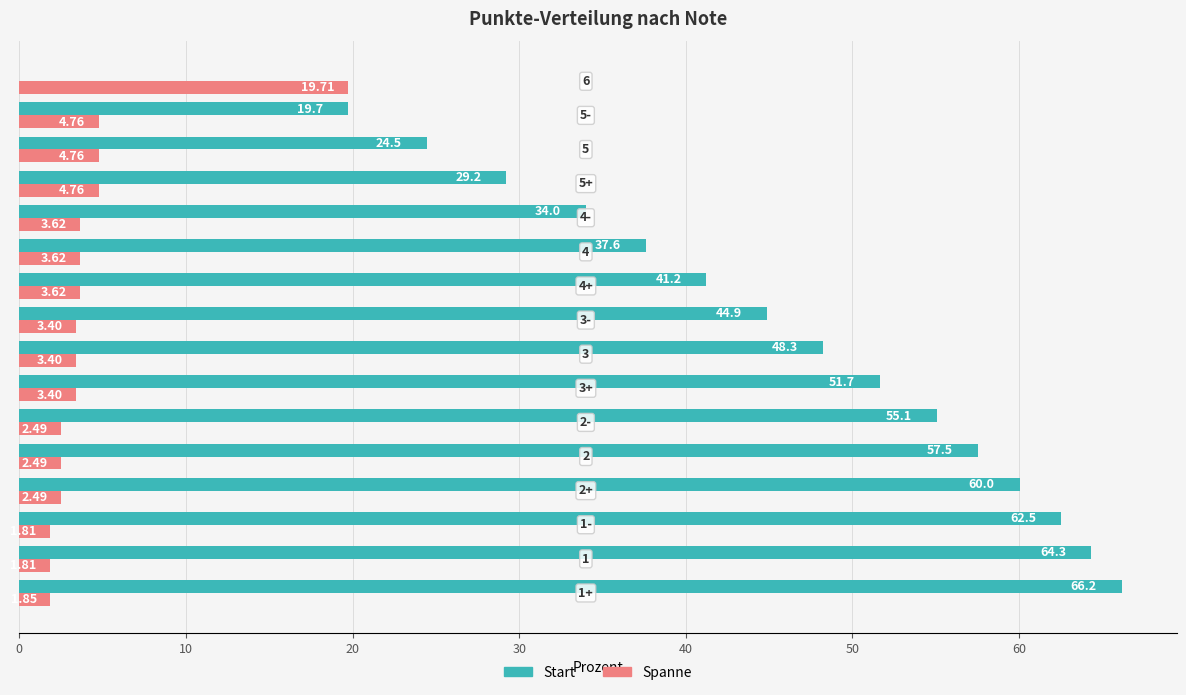

What are all the series names shown in the legend?

Start, Spanne